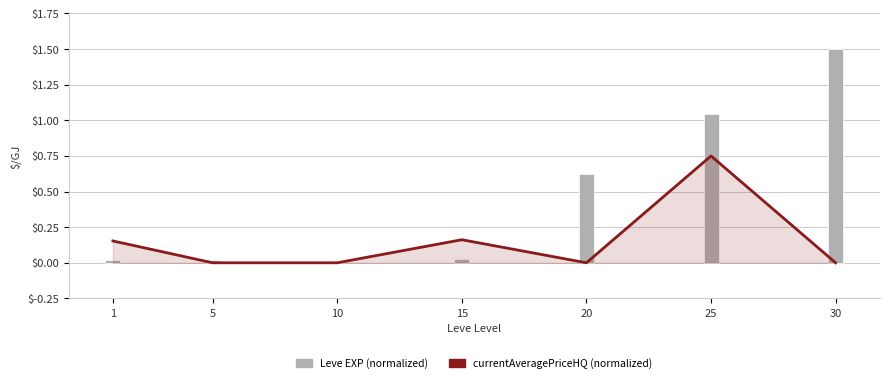

At 25, list the series in order from largest to smallest.

Leve EXP (normalized), currentAveragePriceHQ (normalized)